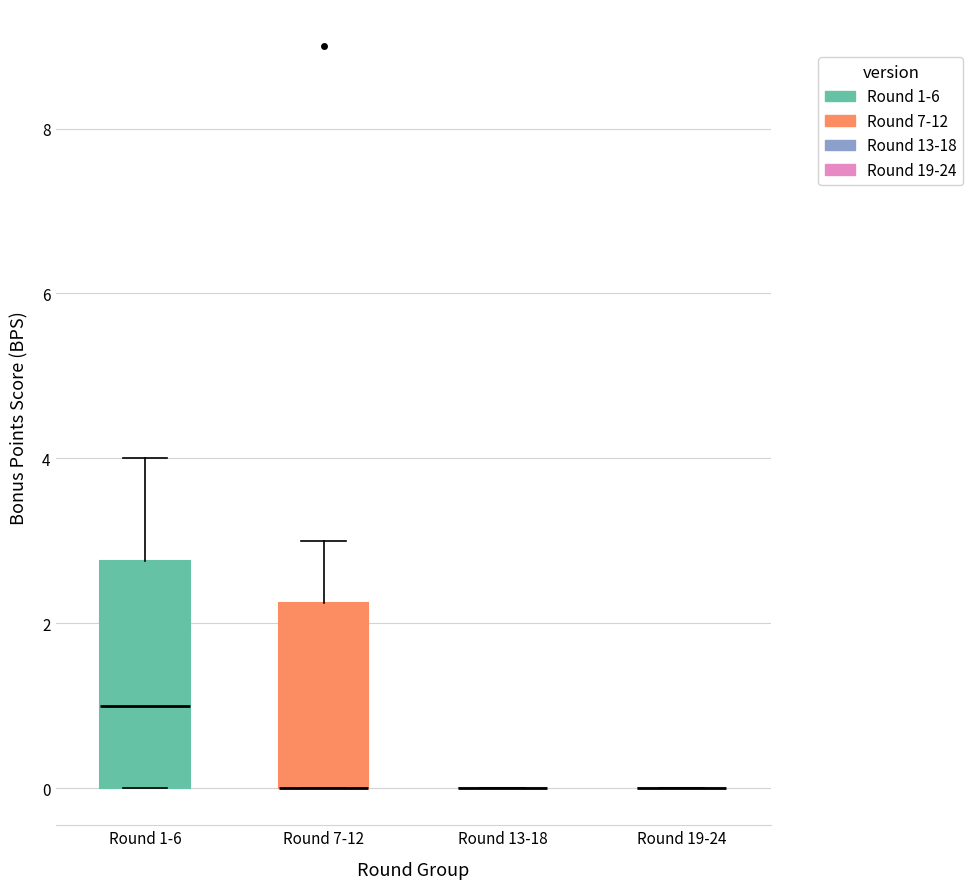

Reading left to right, read every box against the y-axis: the position of its median line, the range the box covers, and the ends of its whiskers. The values are not printed on the chart, so give them approximately, as read against the axis.

Round 1-6: median 1.0, box 0.0 to 2.8, whiskers 0.0 to 4.0
Round 7-12: median 0.0 (drawn on the box's lower edge), box 0.0 to 2.2, whiskers 0.0 to 3.0
Round 13-18: box collapsed to a line at 0.0, whiskers 0.0 to 0.0
Round 19-24: box collapsed to a line at 0.0, whiskers 0.0 to 0.0